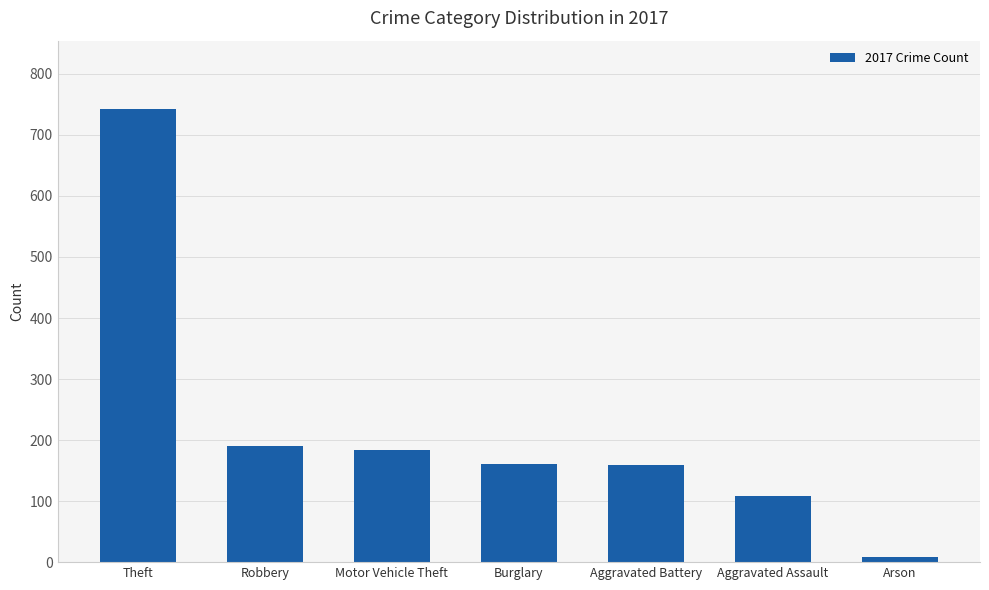

Is it true that the value at Arson is 8?

True